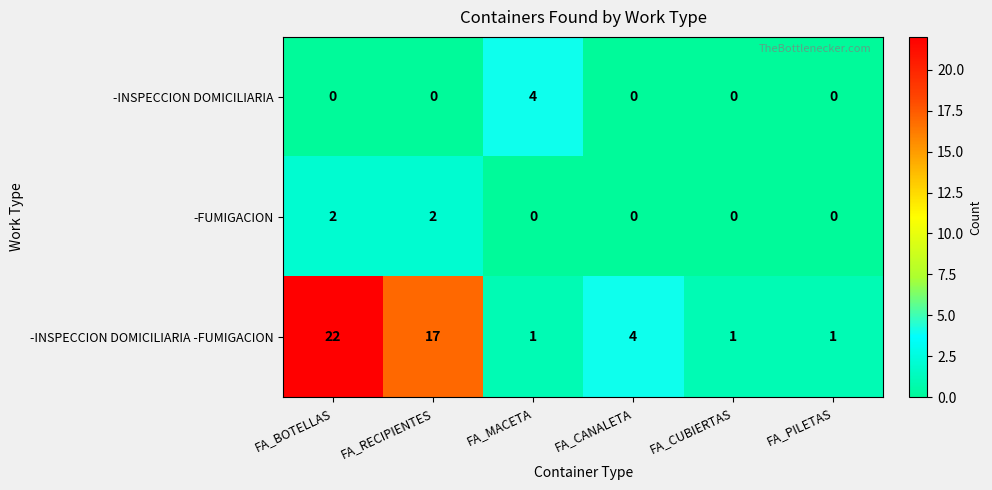

The -FUMIGACION series shows -1 at FA_PILETAS. True or false?

False